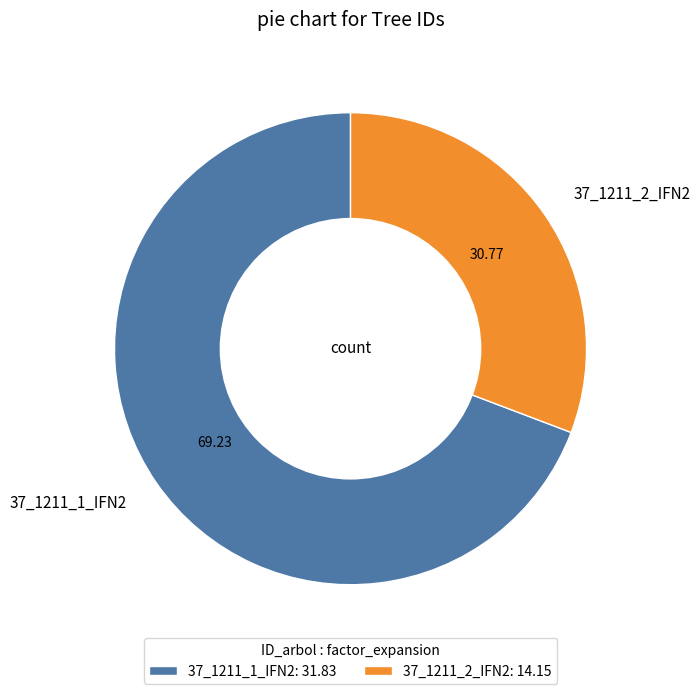

Which slice is the smallest?

37_1211_2_IFN2